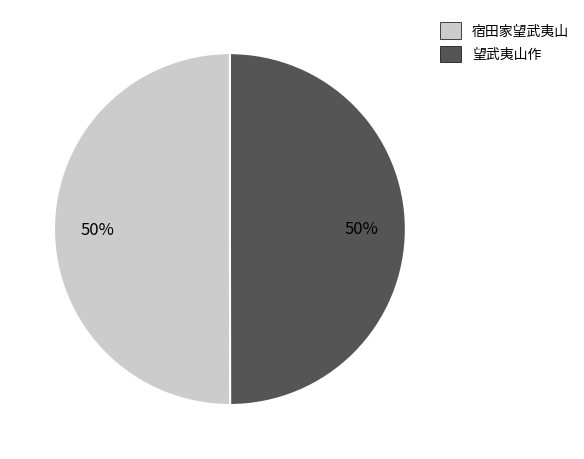

To the nearest percent, what portion does 望武夷山作 represent?

50%